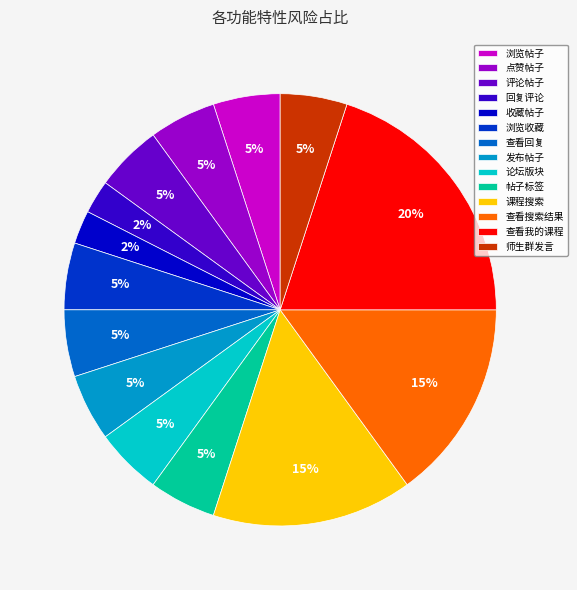

The 收藏帖子 slice represents 11% of the pie. True or false?

False